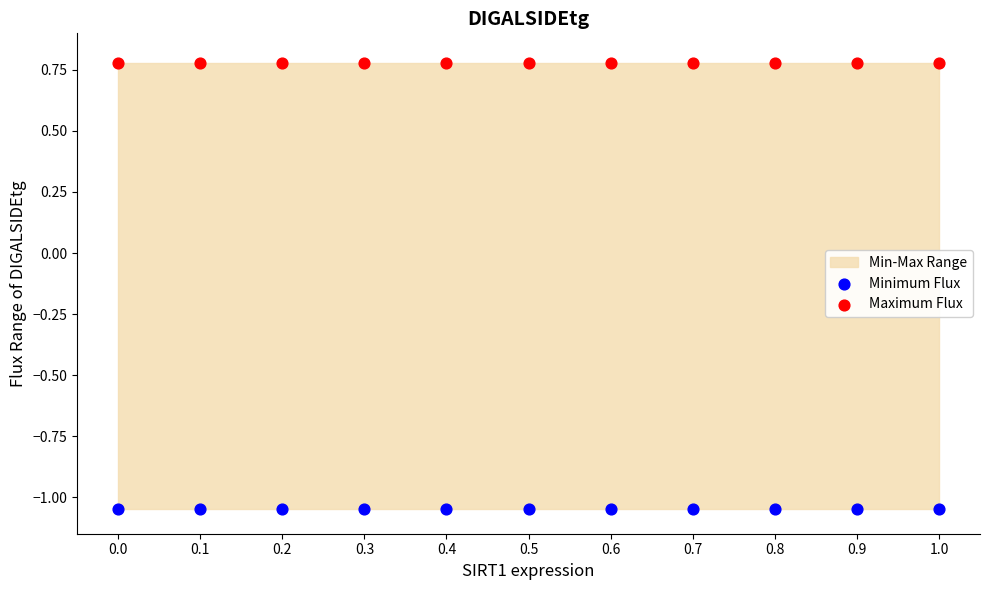

Which series contains the lowest Y value?

Minimum Flux